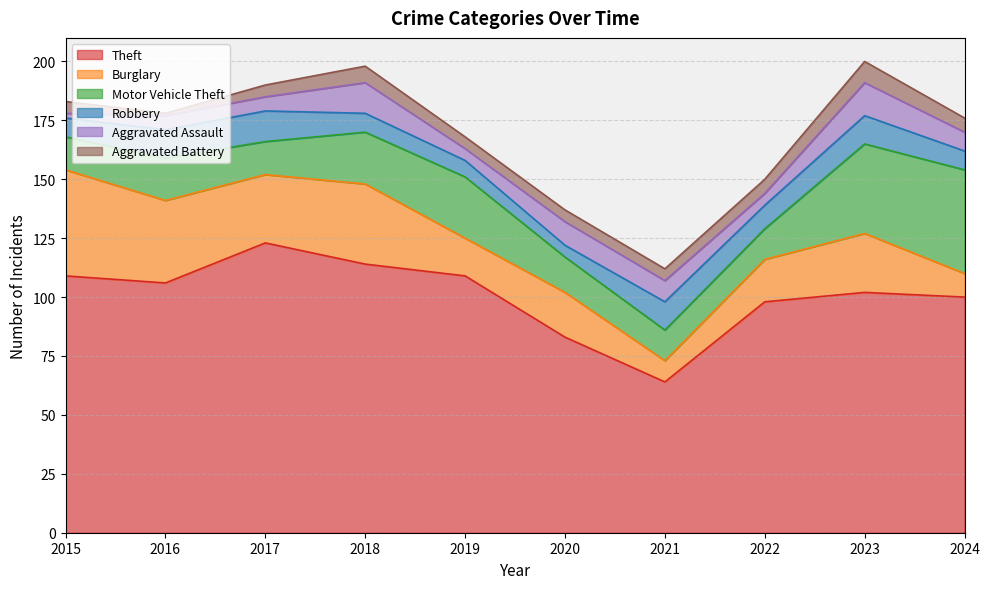

Reading left to right, list all the values displayed in this chart.

Theft: 109	106	123	114	109	83	64	98	102	100
Burglary: 45	35	29	34	16	19	9	18	25	10
Motor Vehicle Theft: 14	18	14	22	26	15	13	13	38	44
Robbery: 8	12	13	8	7	5	12	10	12	8
Aggravated Assault: 2	6	6	13	5	10	9	5	14	8
Aggravated Battery: 5	1	5	7	5	5	5	6	9	6